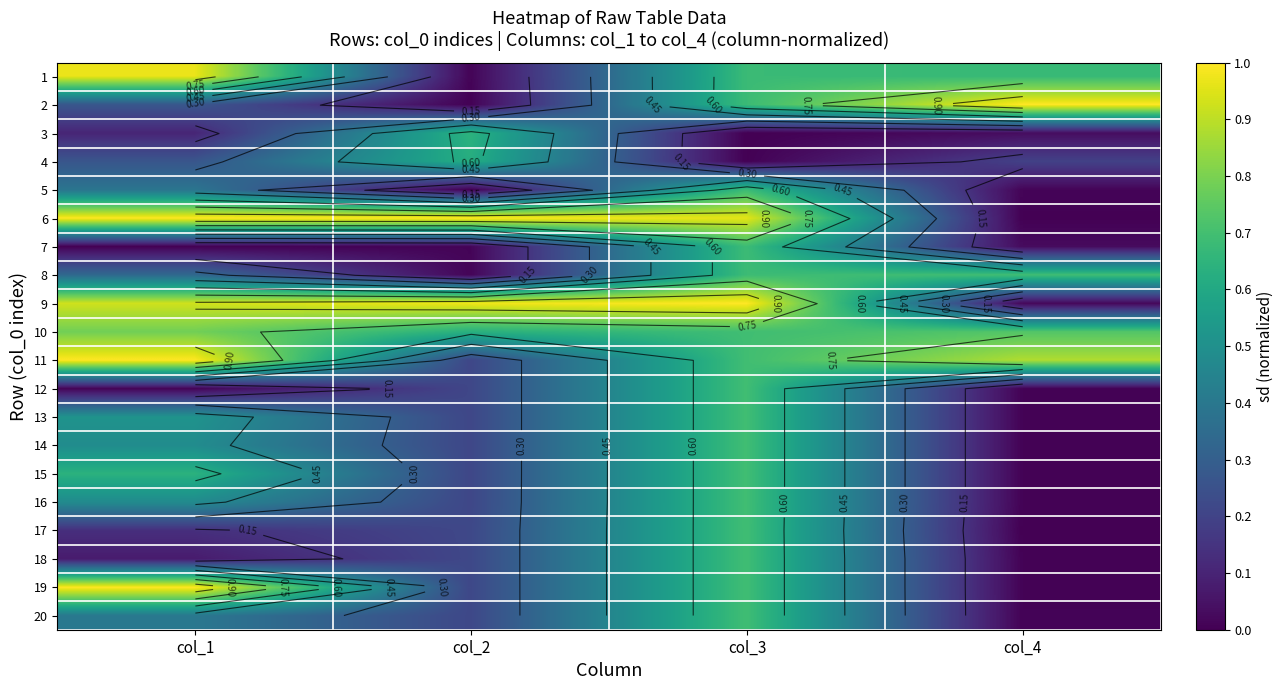

What is the total value across all series at col_1?

9.8